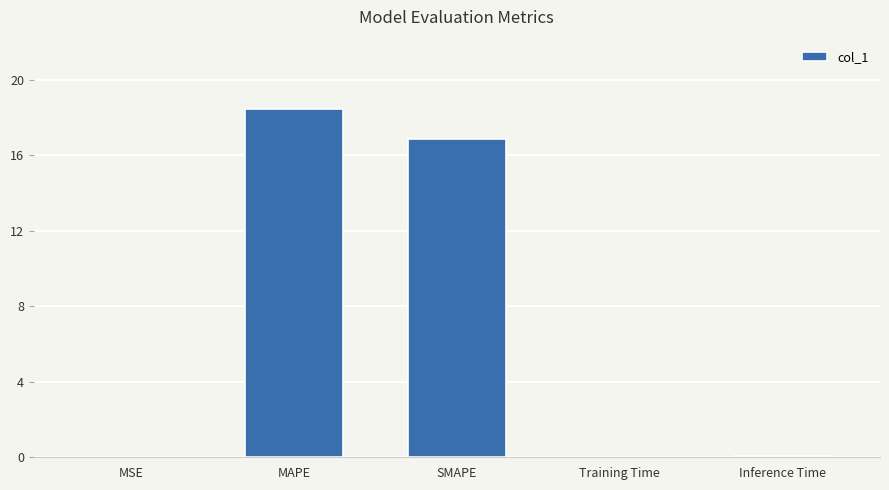

What is the average value?

7.1